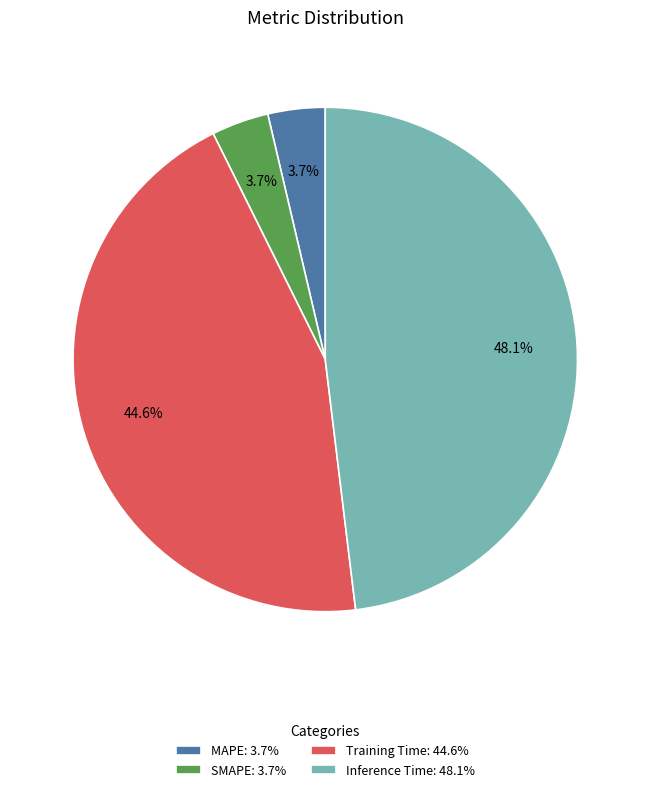

Does SMAPE account for over 50% of the chart?

No